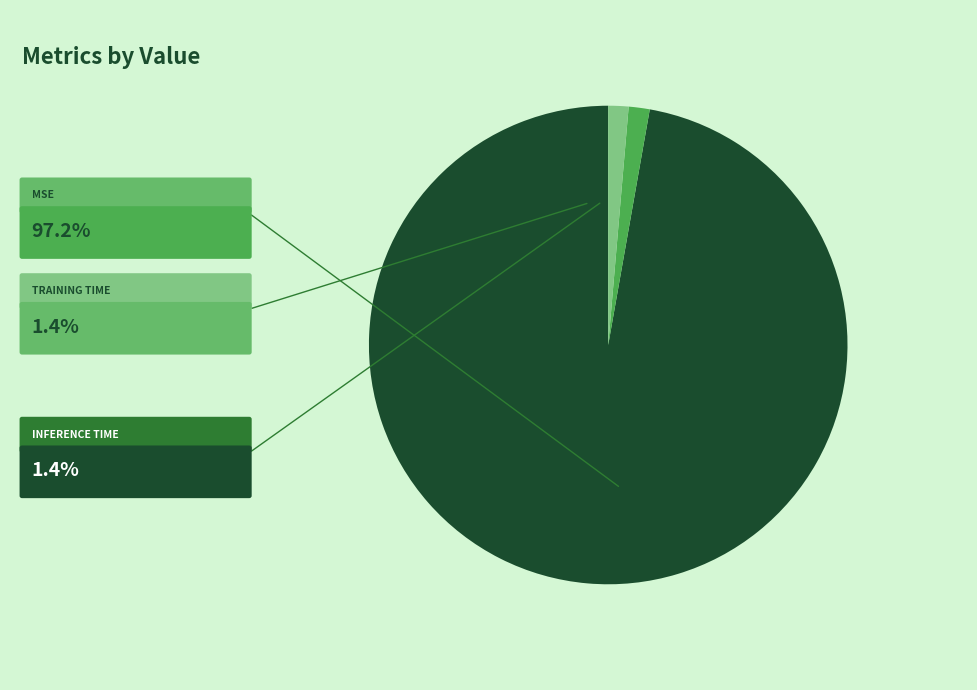

Is there a majority slice in this chart?

Yes